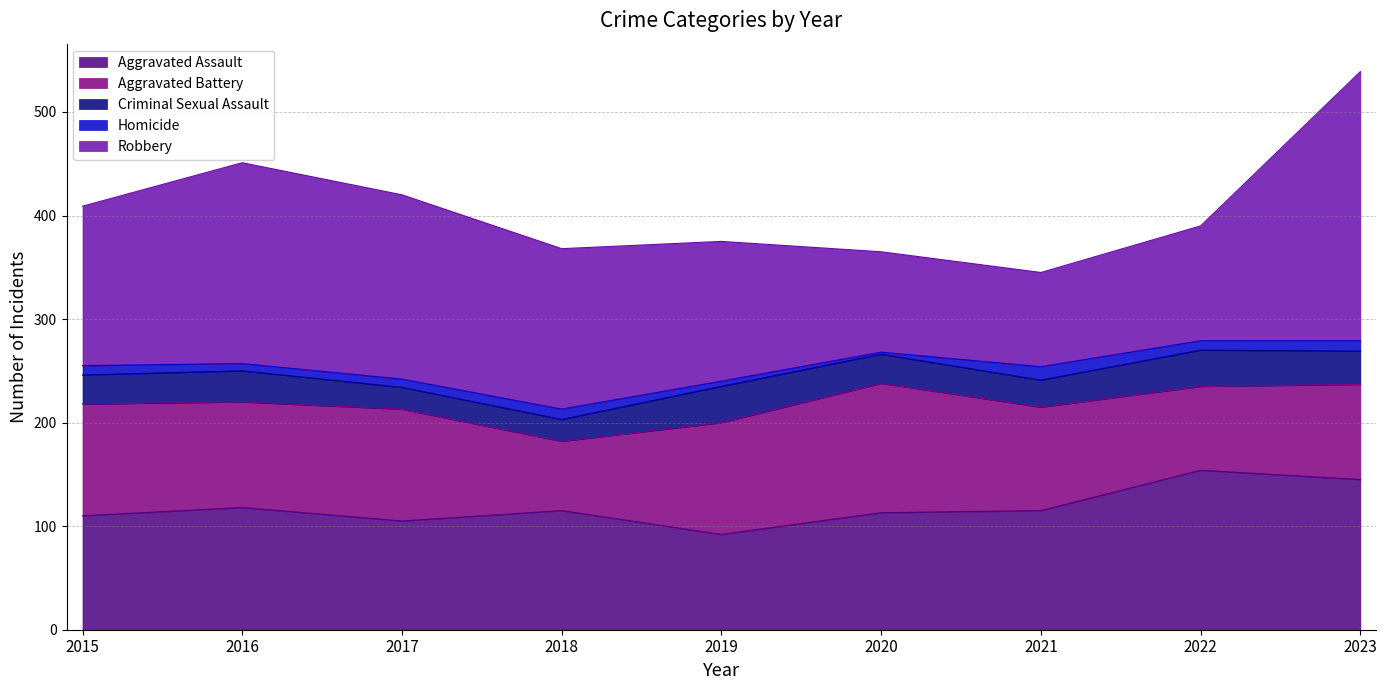

True or false: Homicide and Robbery intersect in this chart.

False